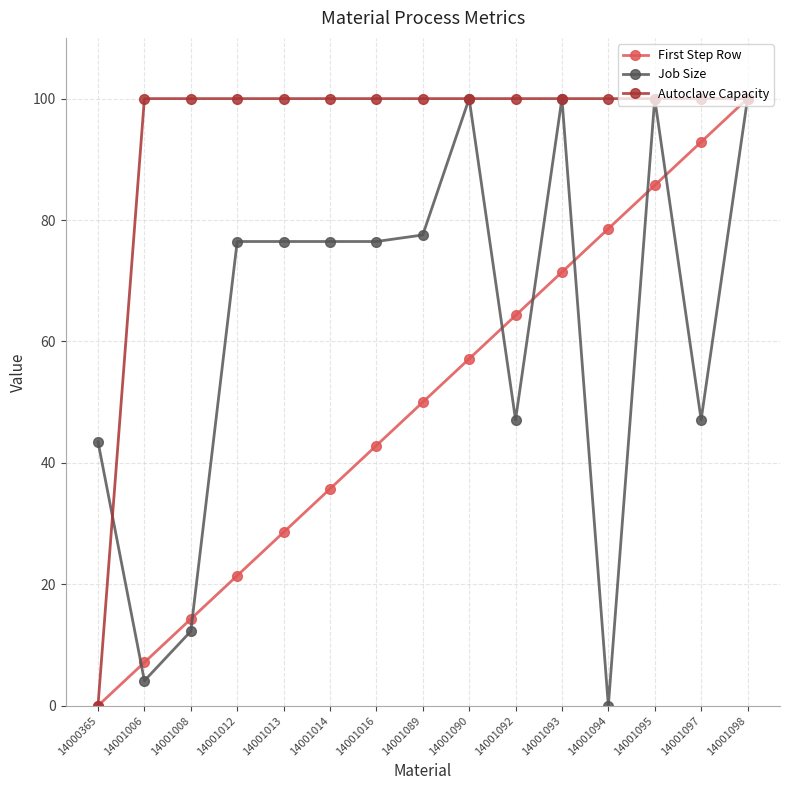

At how many categories does at least one series exceed 27?

15